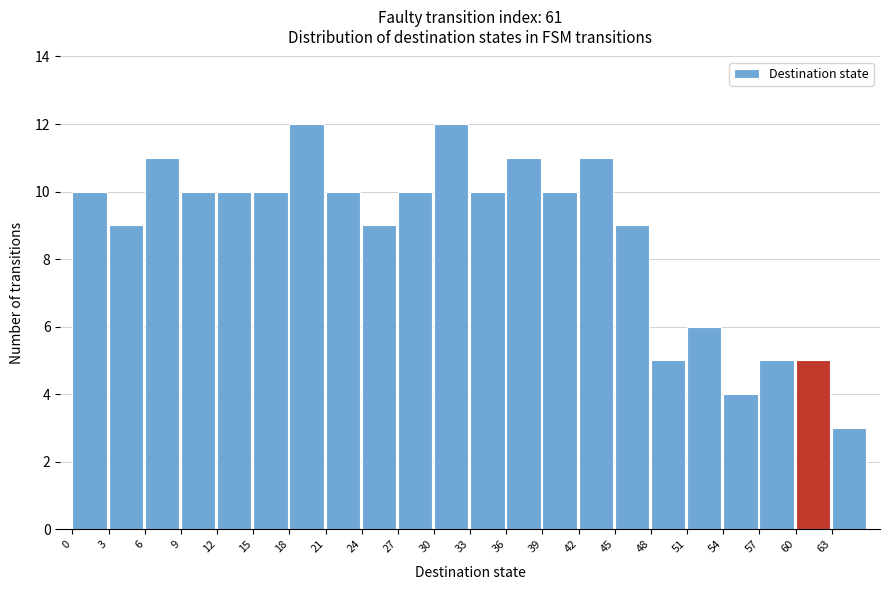

Reading left to right, transcribe this chart: for each bar, give the range it covers on the x-axis and its height. The values are not printed on the chart, so give them approximately, as read against the axis.

0 to 3: 10
3 to 6: 9
6 to 9: 11
9 to 12: 10
12 to 15: 10
15 to 18: 10
18 to 21: 12
21 to 24: 10
24 to 27: 9
27 to 30: 10
30 to 33: 12
33 to 36: 10
36 to 39: 11
39 to 42: 10
42 to 45: 11
45 to 48: 9
48 to 51: 5
51 to 54: 6
54 to 57: 4
57 to 60: 5
60 to 63: 5
63 to 66: 3